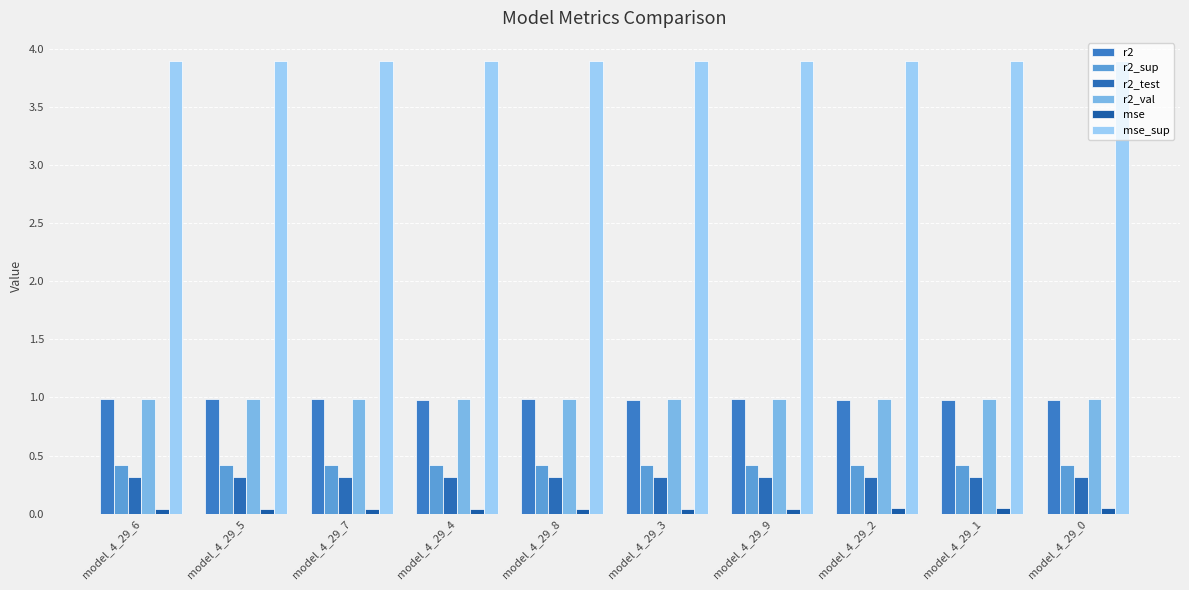

What is the total value across all series at model_4_29_8?

6.6